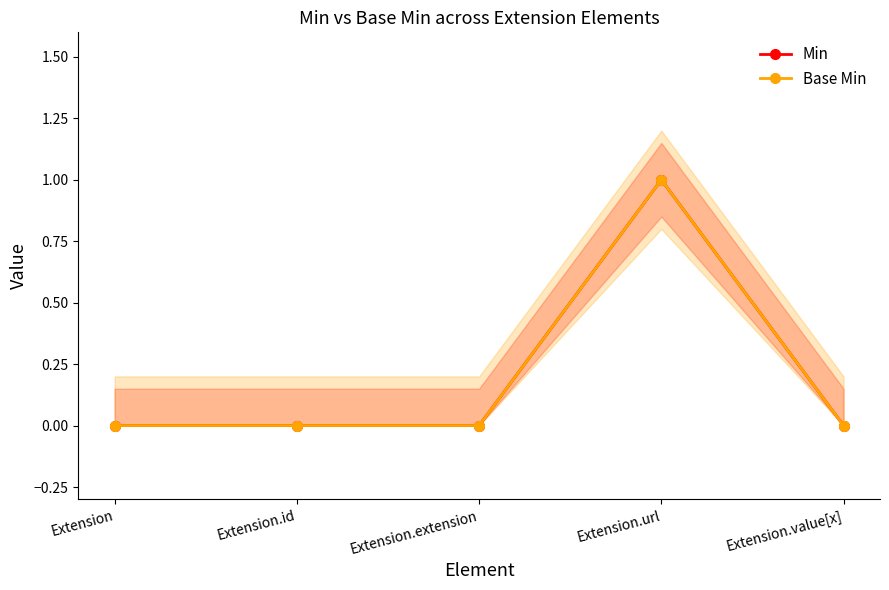

What is the highest value of the Min series?

1